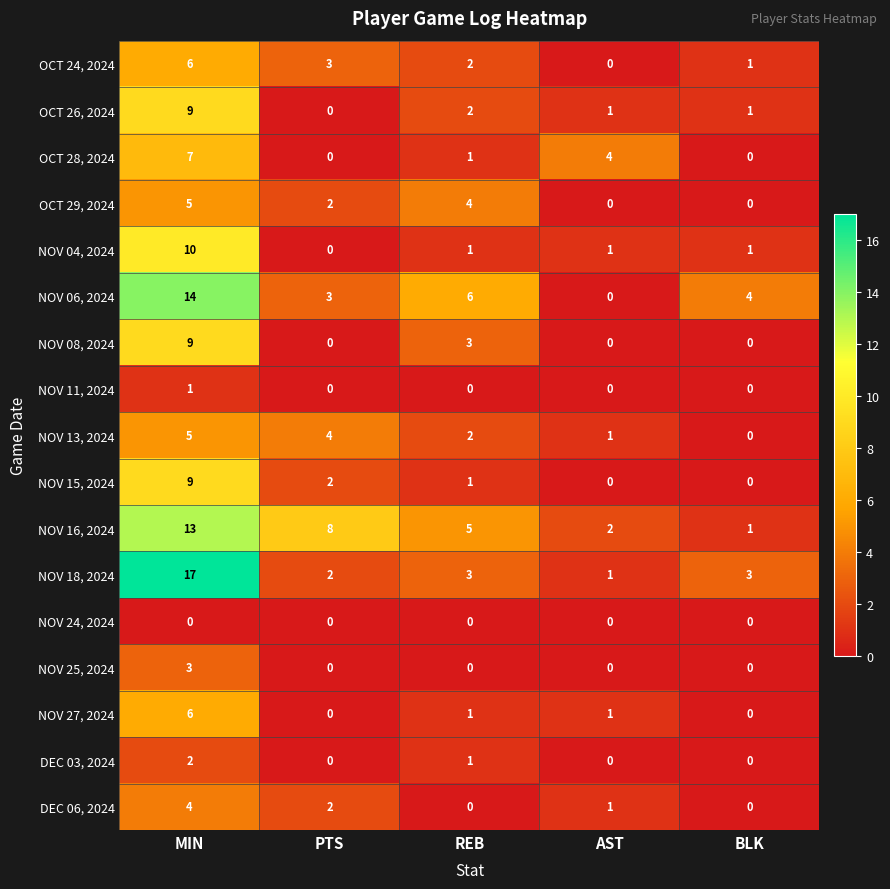

How many categories are shown in the chart?

5